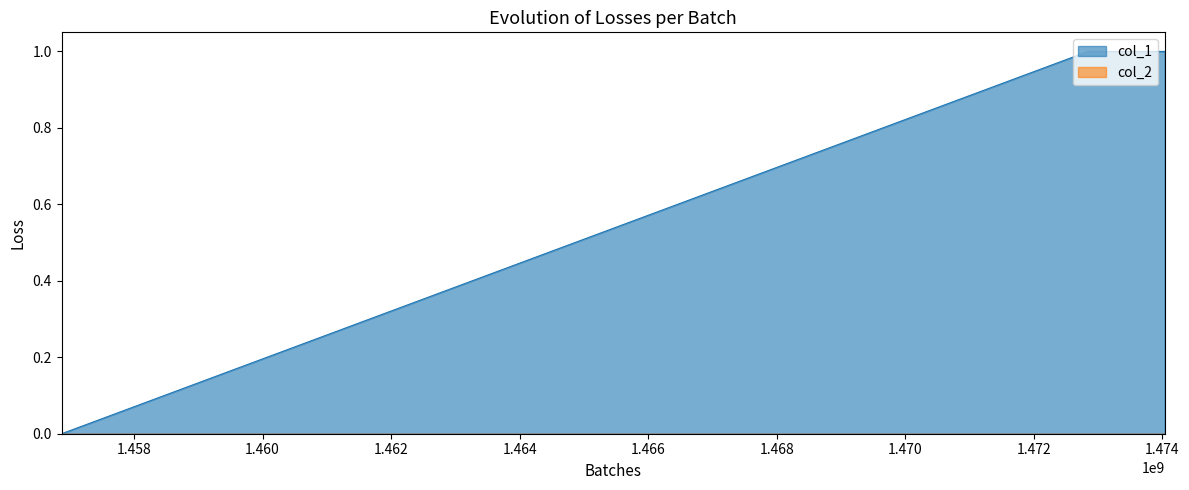

True or false: the data shows 0 at 1456873262.

True